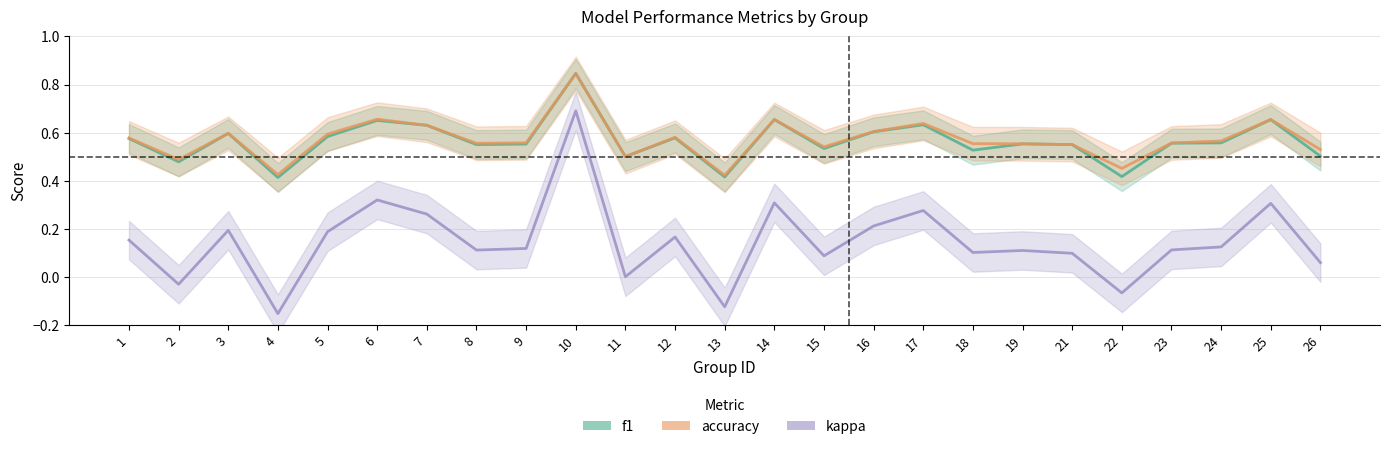

At which category does f1 reach its first local valley?

2